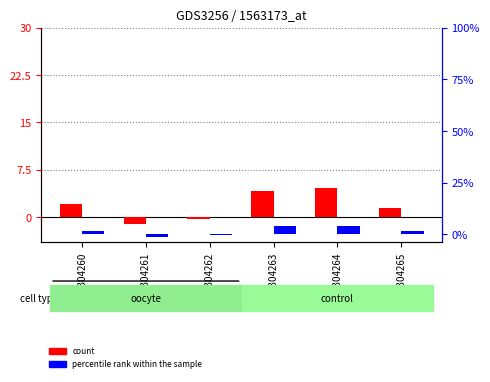

Reading right to left, what are all the values shown in this chart?

count: 1.5	4.5	4.1	-0.4	-1.0	2.1
percentile rank within the sample: 1.3	4.1	4.1	-0.3	-1.2	1.7